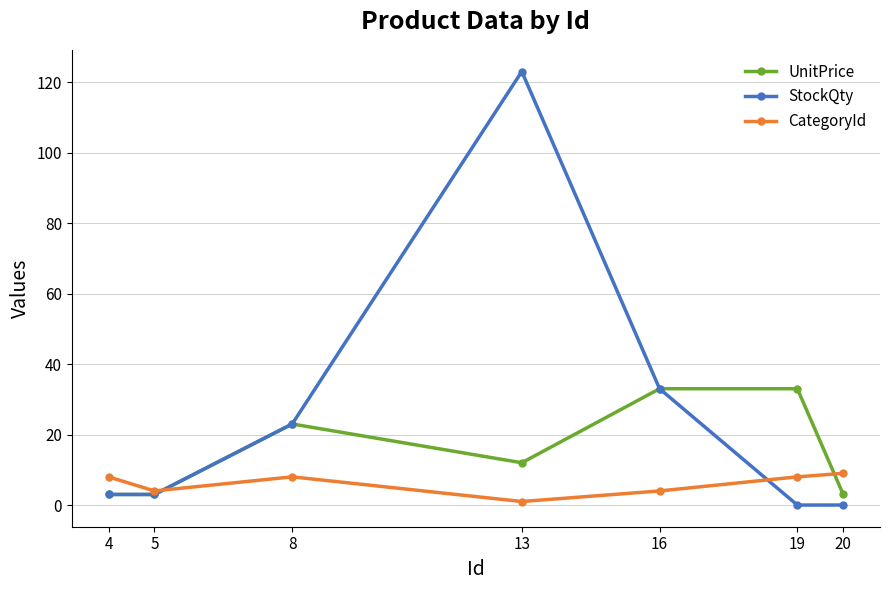

What are all the series names shown in the legend?

UnitPrice, StockQty, CategoryId